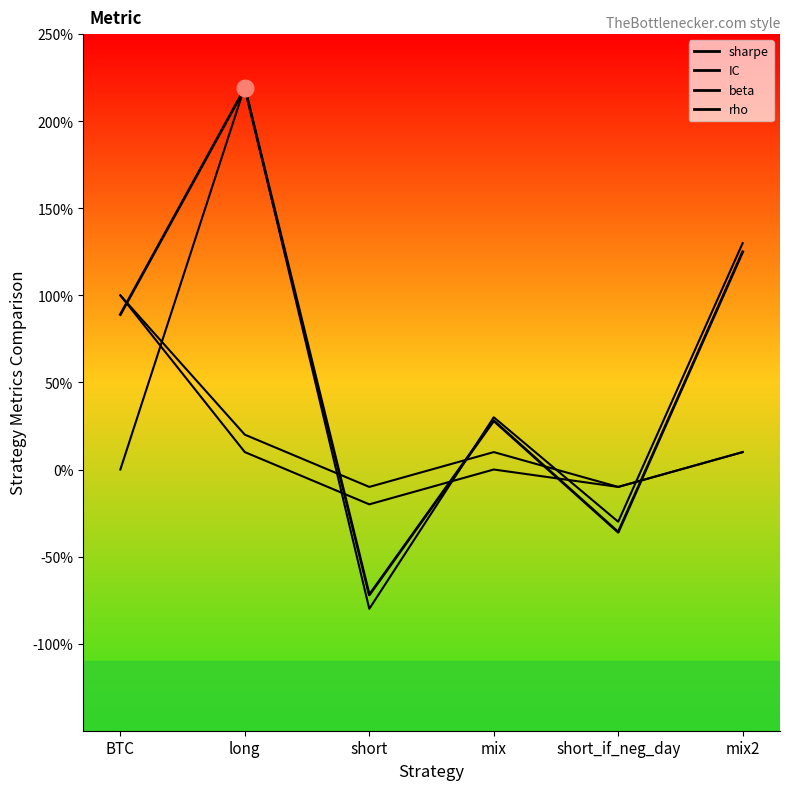

Does the chart have visible grid lines?

No